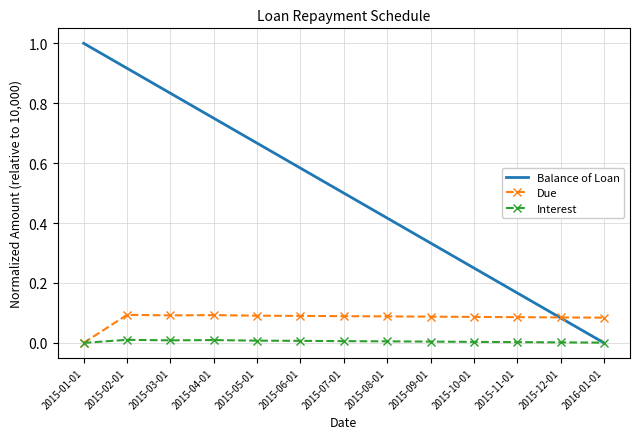

What is the maximum value shown in the chart?

1.0